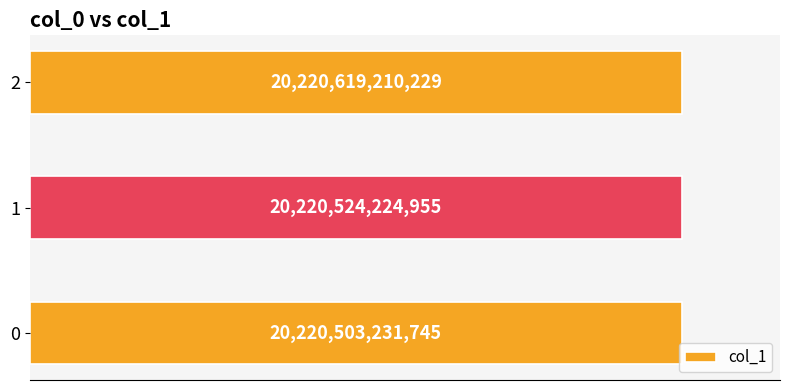

Rank the categories by value from highest to lowest.

2, 1, 0